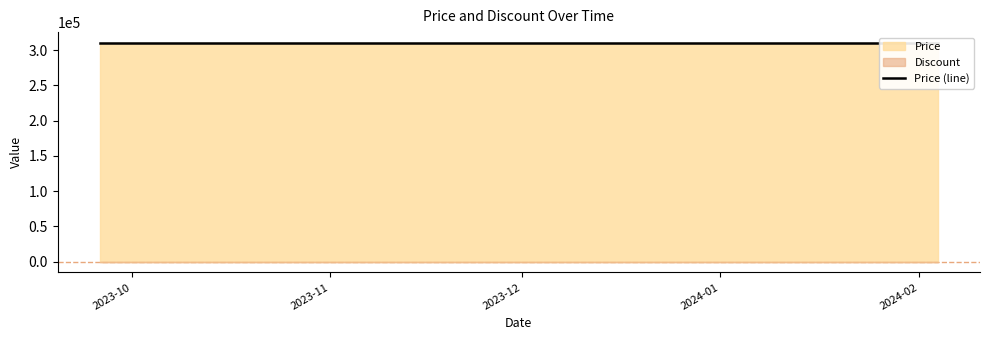

Rank the series at 2024-01-07 from lowest to highest value.

Discount, Price